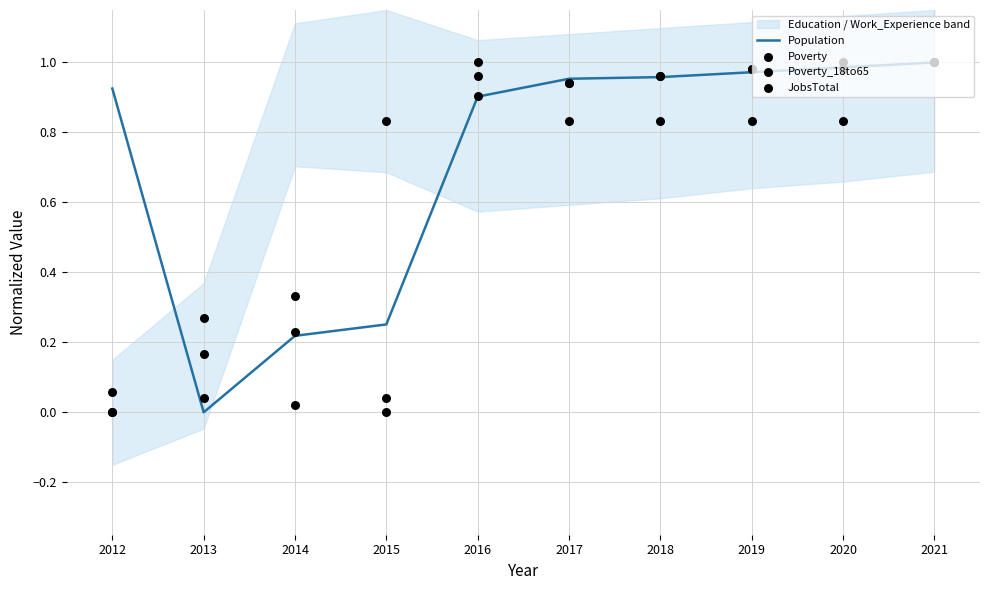

Is the value of Poverty_18to65 at 2019 greater than the value of Poverty at 2019?

No